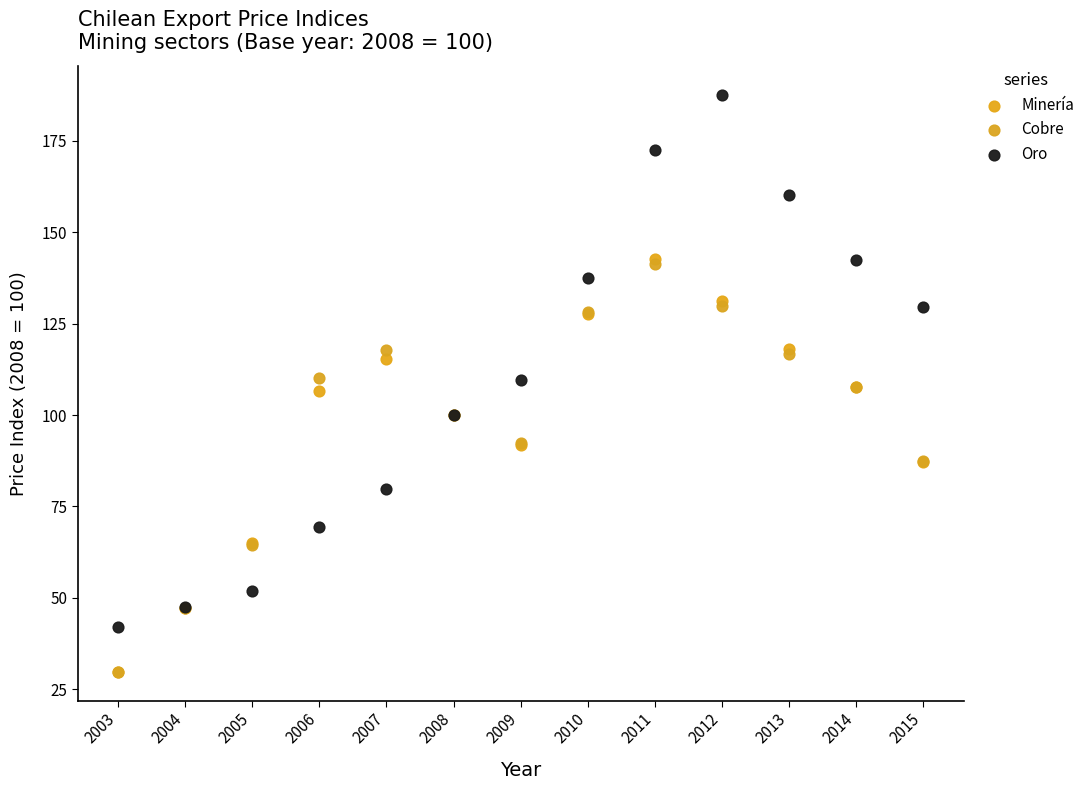

Which series contains the highest Y value?

Oro